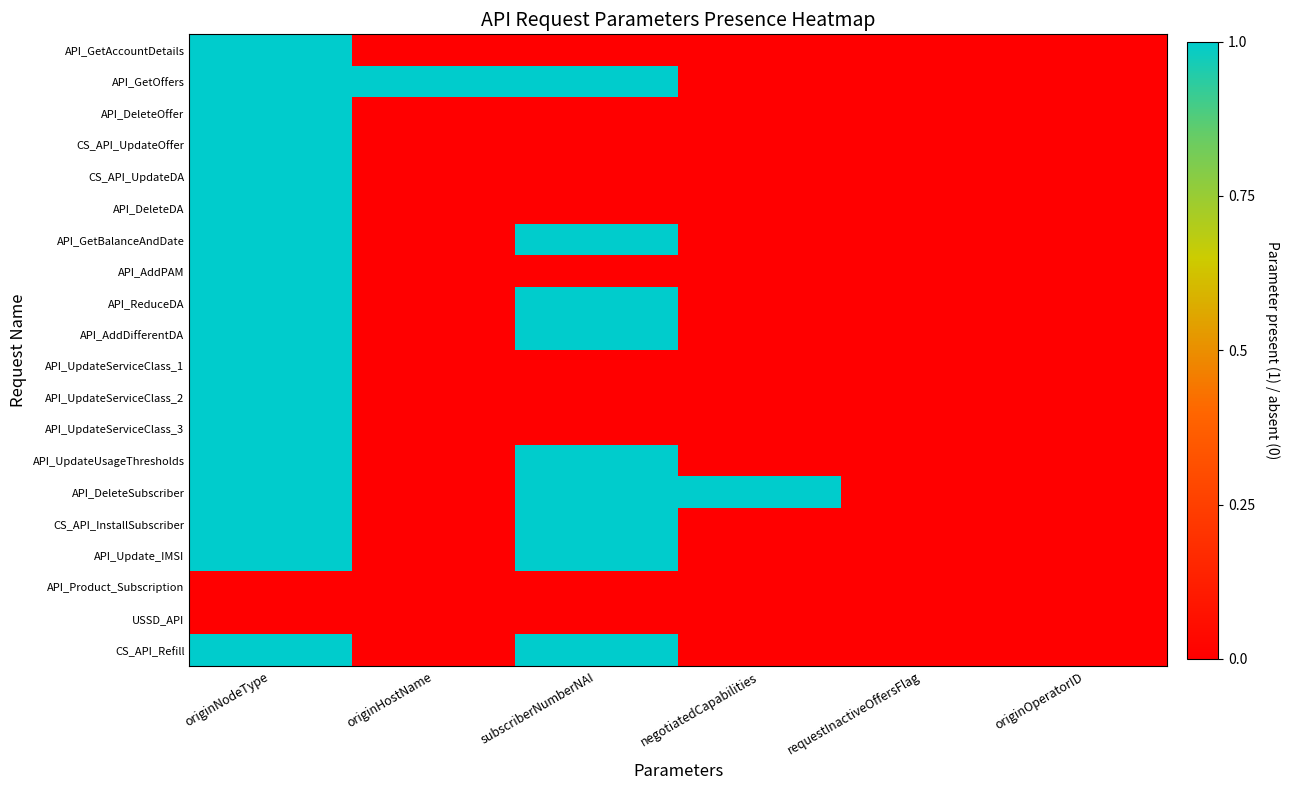

At which category is the sum across all series the highest?

originNodeType